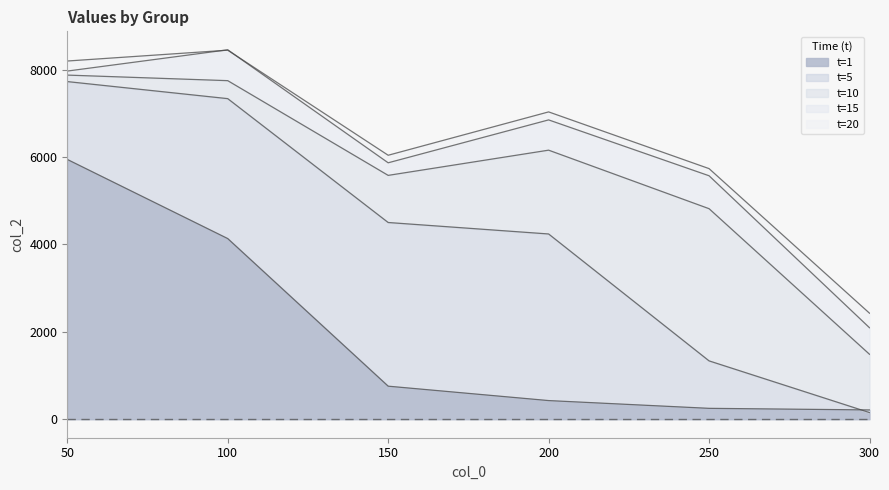

Reading right to left, what are all the values shown in this chart?

t=1: 300=213.2	250=249.8	200=427.5	150=757.1	100=4135.4	50=5946.7
t=5: 300=152.8	250=1336.2	200=4240.8	150=4503.3	100=7338.3	50=7728.7
t=10: 300=1487.2	250=4819.4	200=6159.0	150=5581.9	100=7749.9	50=7877.3
t=15: 300=2094.6	250=5573.1	200=6851.8	150=5869.8	100=8456.0	50=7969.3
t=20: 300=2427.2	250=5736.7	200=7034.9	150=6042.5	100=8447.4	50=8199.4